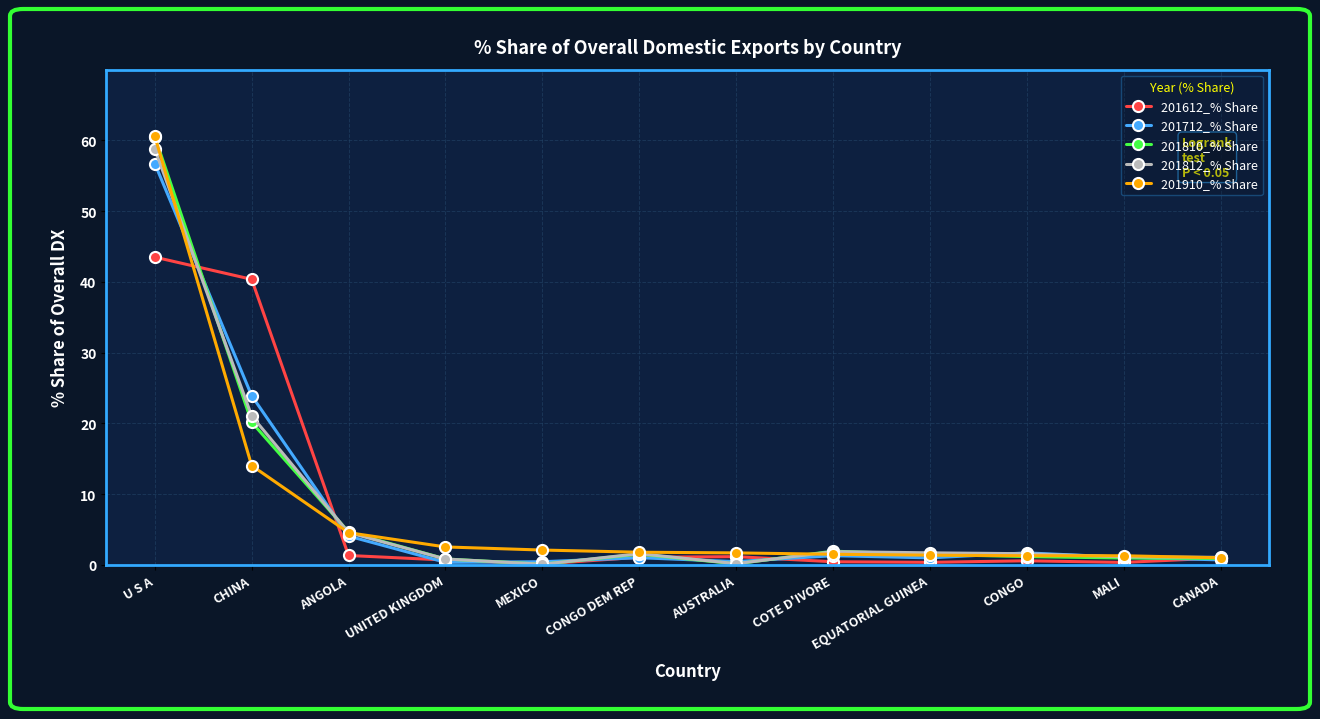

What is the label of the 5th point from the right?

COTE D'IVORE